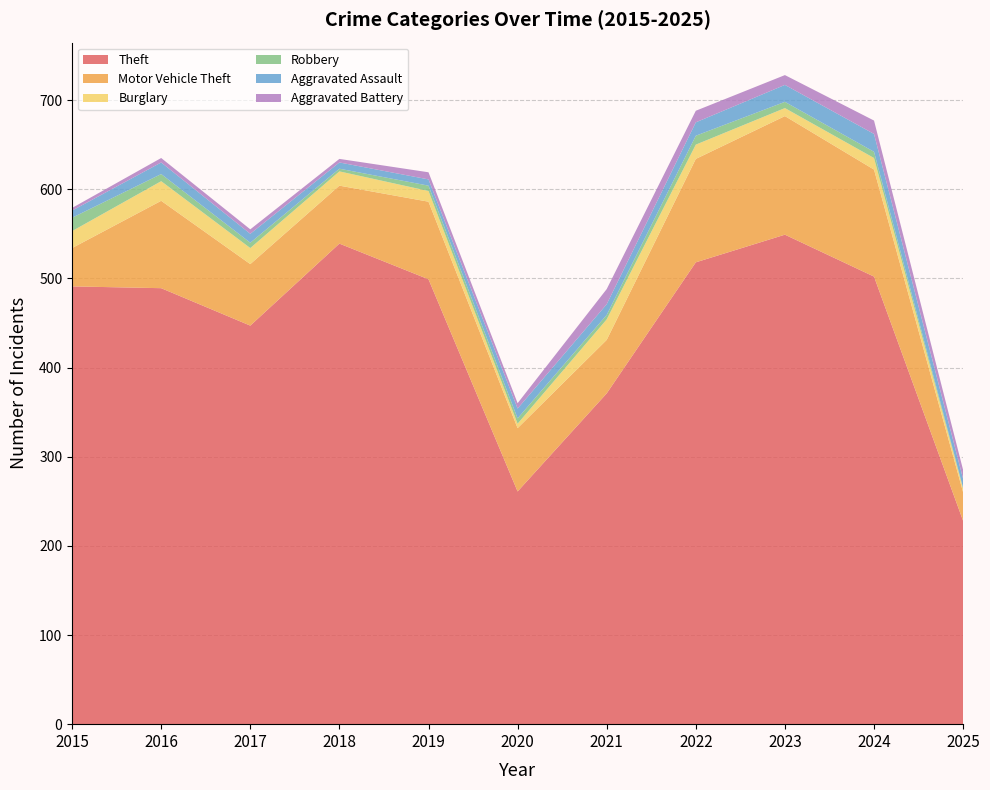

Reading left to right, extract all data points from this chart.

Theft: 491	489	447	539	499	261	371	518	549	502	228
Motor Vehicle Theft: 43	98	69	65	87	71	60	116	133	120	32
Burglary: 19	22	18	16	12	5	23	16	9	13	4
Robbery: 15	8	6	3	6	6	5	10	7	7	1
Aggravated Assault: 8	13	10	7	7	11	12	15	19	20	10
Aggravated Battery: 3	5	5	4	8	6	17	13	11	15	10